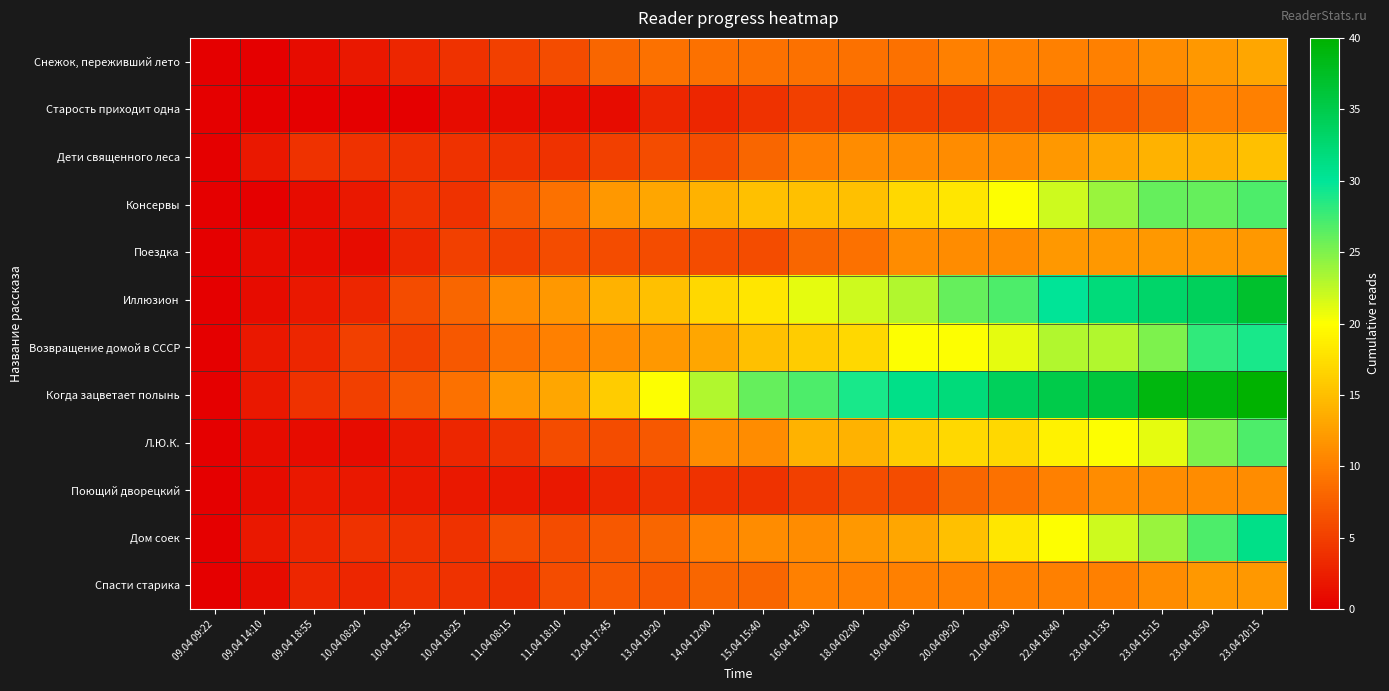

Reading right to left, what are all the values shown in this chart?

Снежок, переживший лето: 23.04 20:15=13	23.04 18:50=12	23.04 15:15=11	23.04 11:35=10	22.04 18:40=10	21.04 09:30=10	20.04 09:20=10	19.04 00:05=9	18.04 02:00=9	16.04 14:30=9	15.04 15:40=9	14.04 12:00=9	13.04 19:20=9	12.04 17:45=8	11.04 18:10=6	11.04 08:15=5	10.04 18:25=4	10.04 14:55=3	10.04 08:20=2	09.04 18:55=1	09.04 14:10=0	09.04 09:22=0
Старость приходит одна: 23.04 20:15=10	23.04 18:50=10	23.04 15:15=8	23.04 11:35=7	22.04 18:40=6	21.04 09:30=6	20.04 09:20=5	19.04 00:05=5	18.04 02:00=5	16.04 14:30=5	15.04 15:40=4	14.04 12:00=3	13.04 19:20=3	12.04 17:45=1	11.04 18:10=1	11.04 08:15=1	10.04 18:25=1	10.04 14:55=0	10.04 08:20=0	09.04 18:55=0	09.04 14:10=0	09.04 09:22=0
Дети священного леса: 23.04 20:15=15	23.04 18:50=14	23.04 15:15=14	23.04 11:35=13	22.04 18:40=12	21.04 09:30=11	20.04 09:20=11	19.04 00:05=11	18.04 02:00=11	16.04 14:30=10	15.04 15:40=8	14.04 12:00=6	13.04 19:20=6	12.04 17:45=5	11.04 18:10=4	11.04 08:15=4	10.04 18:25=4	10.04 14:55=4	10.04 08:20=4	09.04 18:55=4	09.04 14:10=2	09.04 09:22=0
Консервы: 23.04 20:15=27	23.04 18:50=26	23.04 15:15=26	23.04 11:35=24	22.04 18:40=22	21.04 09:30=20	20.04 09:20=18	19.04 00:05=17	18.04 02:00=15	16.04 14:30=15	15.04 15:40=15	14.04 12:00=14	13.04 19:20=13	12.04 17:45=12	11.04 18:10=9	11.04 08:15=7	10.04 18:25=4	10.04 14:55=4	10.04 08:20=2	09.04 18:55=1	09.04 14:10=0	09.04 09:22=0
Поездка: 23.04 20:15=12	23.04 18:50=12	23.04 15:15=12	23.04 11:35=12	22.04 18:40=12	21.04 09:30=11	20.04 09:20=11	19.04 00:05=11	18.04 02:00=9	16.04 14:30=8	15.04 15:40=6	14.04 12:00=6	13.04 19:20=6	12.04 17:45=6	11.04 18:10=6	11.04 08:15=5	10.04 18:25=5	10.04 14:55=3	10.04 08:20=1	09.04 18:55=1	09.04 14:10=1	09.04 09:22=0
Иллюзион: 23.04 20:15=37	23.04 18:50=34	23.04 15:15=33	23.04 11:35=32	22.04 18:40=30	21.04 09:30=27	20.04 09:20=26	19.04 00:05=23	18.04 02:00=22	16.04 14:30=21	15.04 15:40=18	14.04 12:00=17	13.04 19:20=15	12.04 17:45=14	11.04 18:10=12	11.04 08:15=11	10.04 18:25=8	10.04 14:55=6	10.04 08:20=3	09.04 18:55=2	09.04 14:10=1	09.04 09:22=0
Возвращение домой в СССР: 23.04 20:15=29	23.04 18:50=28	23.04 15:15=25	23.04 11:35=23	22.04 18:40=23	21.04 09:30=21	20.04 09:20=20	19.04 00:05=20	18.04 02:00=17	16.04 14:30=16	15.04 15:40=15	14.04 12:00=13	13.04 19:20=12	12.04 17:45=11	11.04 18:10=10	11.04 08:15=9	10.04 18:25=7	10.04 14:55=5	10.04 08:20=5	09.04 18:55=3	09.04 14:10=2	09.04 09:22=0
Когда зацветает полынь: 23.04 20:15=40	23.04 18:50=39	23.04 15:15=39	23.04 11:35=36	22.04 18:40=35	21.04 09:30=34	20.04 09:20=32	19.04 00:05=31	18.04 02:00=29	16.04 14:30=27	15.04 15:40=26	14.04 12:00=23	13.04 19:20=20	12.04 17:45=16	11.04 18:10=13	11.04 08:15=12	10.04 18:25=9	10.04 14:55=7	10.04 08:20=5	09.04 18:55=4	09.04 14:10=2	09.04 09:22=0
Л.Ю.К.: 23.04 20:15=27	23.04 18:50=25	23.04 15:15=21	23.04 11:35=20	22.04 18:40=19	21.04 09:30=17	20.04 09:20=17	19.04 00:05=16	18.04 02:00=14	16.04 14:30=14	15.04 15:40=11	14.04 12:00=11	13.04 19:20=7	12.04 17:45=6	11.04 18:10=6	11.04 08:15=4	10.04 18:25=3	10.04 14:55=2	10.04 08:20=1	09.04 18:55=1	09.04 14:10=1	09.04 09:22=0
Поющий дворецкий: 23.04 20:15=11	23.04 18:50=11	23.04 15:15=11	23.04 11:35=11	22.04 18:40=10	21.04 09:30=9	20.04 09:20=8	19.04 00:05=6	18.04 02:00=6	16.04 14:30=5	15.04 15:40=4	14.04 12:00=4	13.04 19:20=4	12.04 17:45=3	11.04 18:10=2	11.04 08:15=2	10.04 18:25=2	10.04 14:55=2	10.04 08:20=2	09.04 18:55=2	09.04 14:10=1	09.04 09:22=0
Дом соек: 23.04 20:15=31	23.04 18:50=27	23.04 15:15=24	23.04 11:35=22	22.04 18:40=20	21.04 09:30=18	20.04 09:20=15	19.04 00:05=13	18.04 02:00=12	16.04 14:30=11	15.04 15:40=11	14.04 12:00=10	13.04 19:20=8	12.04 17:45=7	11.04 18:10=6	11.04 08:15=6	10.04 18:25=4	10.04 14:55=4	10.04 08:20=4	09.04 18:55=3	09.04 14:10=2	09.04 09:22=0
Спасти старика: 23.04 20:15=12	23.04 18:50=12	23.04 15:15=11	23.04 11:35=10	22.04 18:40=10	21.04 09:30=10	20.04 09:20=10	19.04 00:05=10	18.04 02:00=10	16.04 14:30=10	15.04 15:40=8	14.04 12:00=8	13.04 19:20=7	12.04 17:45=7	11.04 18:10=6	11.04 08:15=4	10.04 18:25=4	10.04 14:55=4	10.04 08:20=3	09.04 18:55=3	09.04 14:10=1	09.04 09:22=0